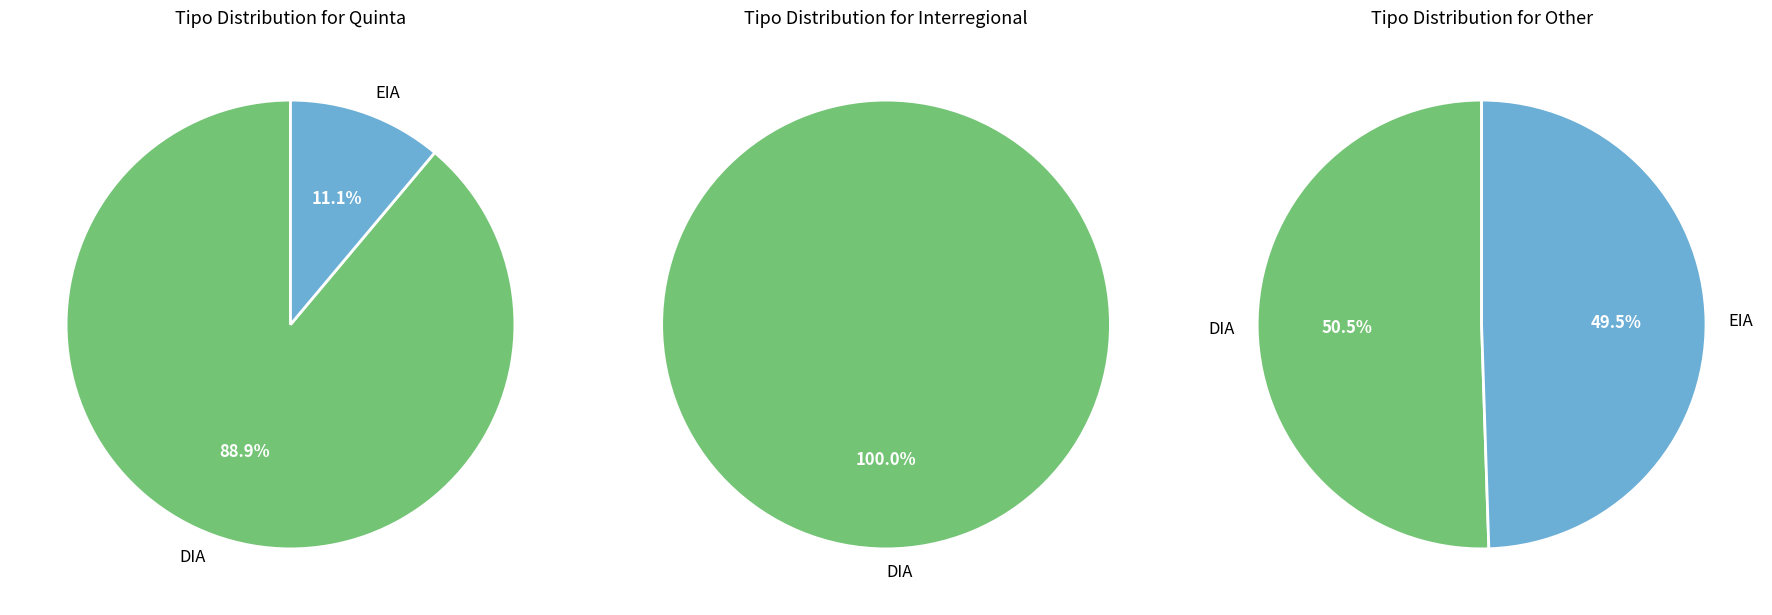

Count the number of slices in the pie.

2